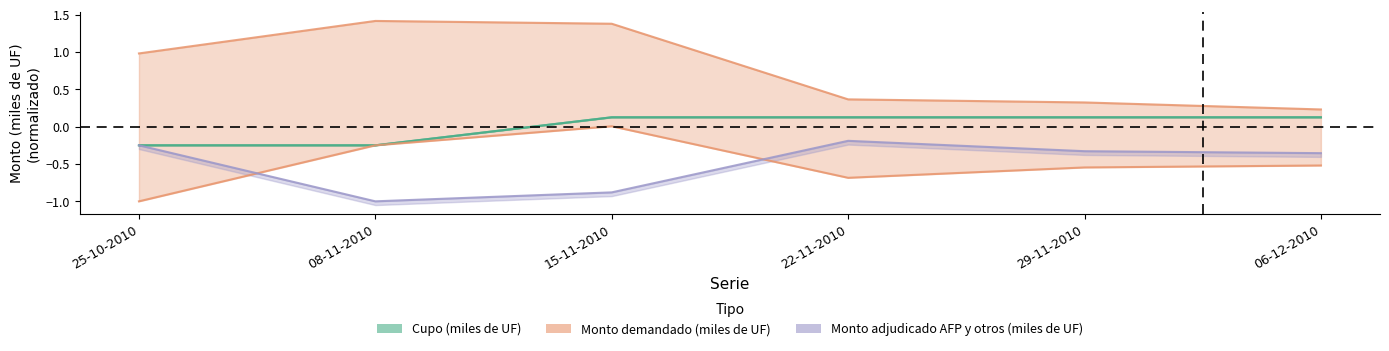

How many interior local peaks does the Monto adjudicado bancos y sociedades financieras (miles de UF) series have?

1